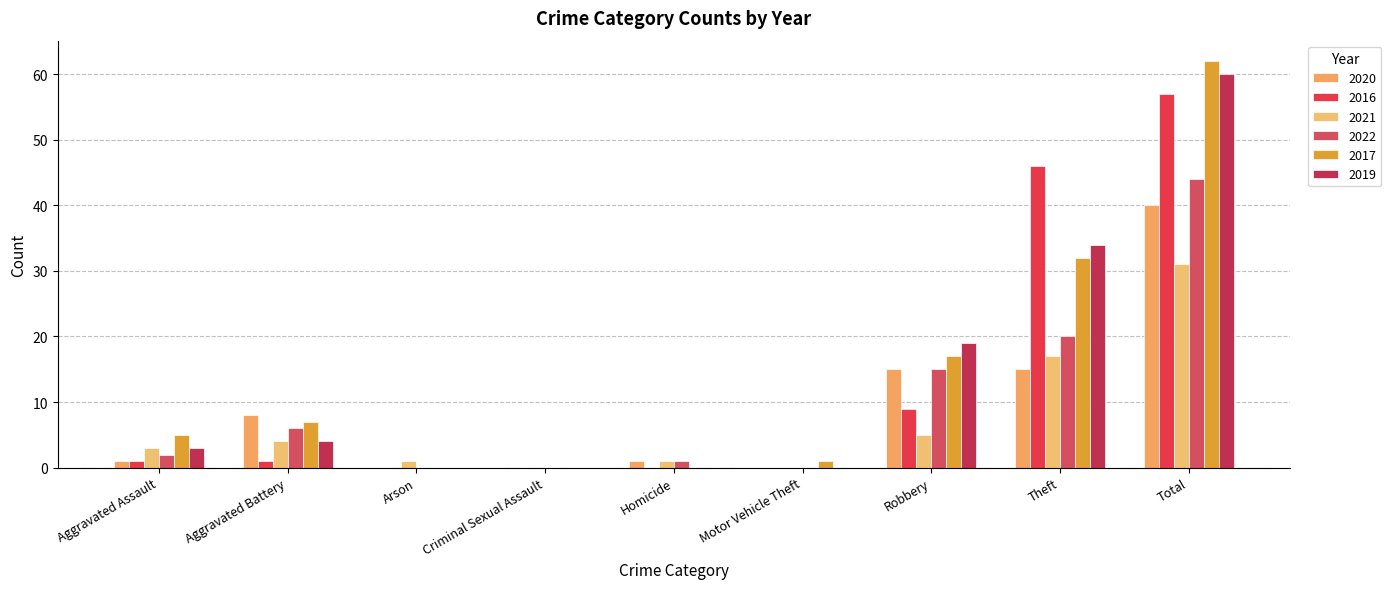

Reading left to right, what are all the values shown in this chart?

2020: Aggravated Assault=1	Aggravated Battery=8	Arson=0	Criminal Sexual Assault=0	Homicide=1	Motor Vehicle Theft=0	Robbery=15	Theft=15	Total=40
2016: Aggravated Assault=1	Aggravated Battery=1	Arson=0	Criminal Sexual Assault=0	Homicide=0	Motor Vehicle Theft=0	Robbery=9	Theft=46	Total=57
2021: Aggravated Assault=3	Aggravated Battery=4	Arson=1	Criminal Sexual Assault=0	Homicide=1	Motor Vehicle Theft=0	Robbery=5	Theft=17	Total=31
2022: Aggravated Assault=2	Aggravated Battery=6	Arson=0	Criminal Sexual Assault=0	Homicide=1	Motor Vehicle Theft=0	Robbery=15	Theft=20	Total=44
2017: Aggravated Assault=5	Aggravated Battery=7	Arson=0	Criminal Sexual Assault=0	Homicide=0	Motor Vehicle Theft=1	Robbery=17	Theft=32	Total=62
2019: Aggravated Assault=3	Aggravated Battery=4	Arson=0	Criminal Sexual Assault=0	Homicide=0	Motor Vehicle Theft=0	Robbery=19	Theft=34	Total=60